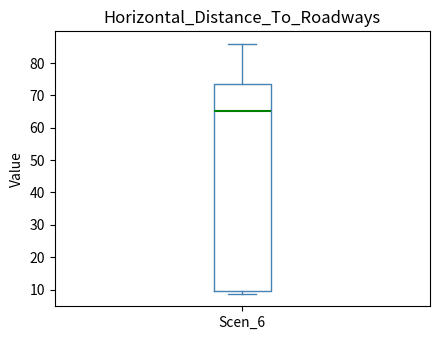

Where is the lower edge of the box for Scen_6 on the y-axis? The values are not printed on the chart, so give them approximately, as read against the axis.

10